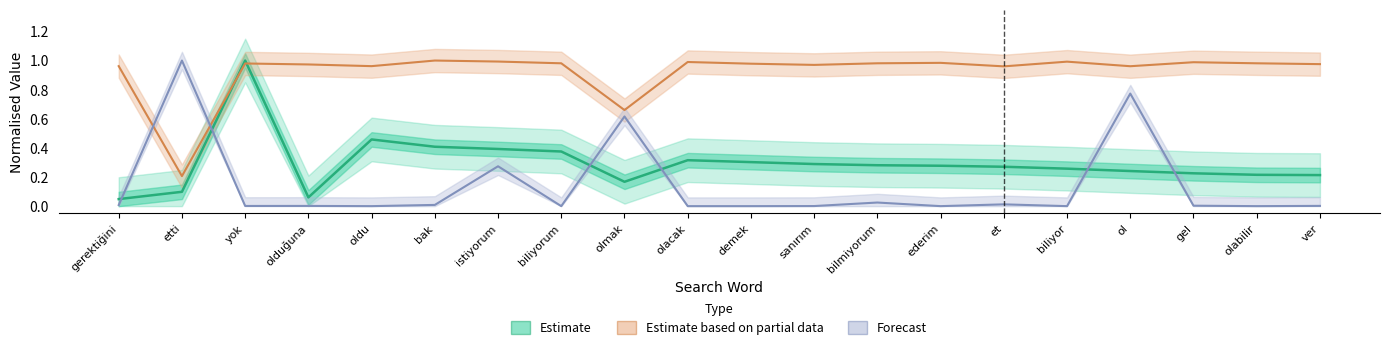

True or false: Estimate has a value of 0.4 at biliyorum.

True